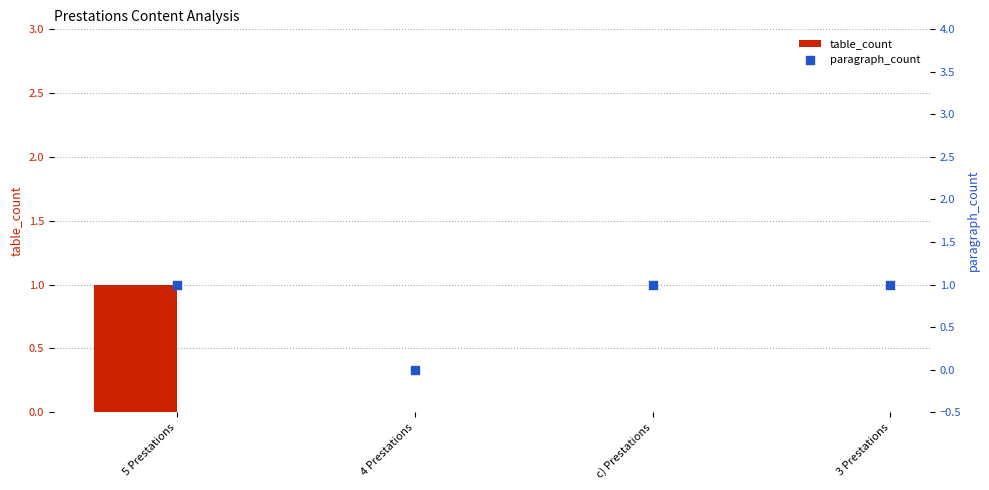

At how many categories does at least one series exceed 0?

3